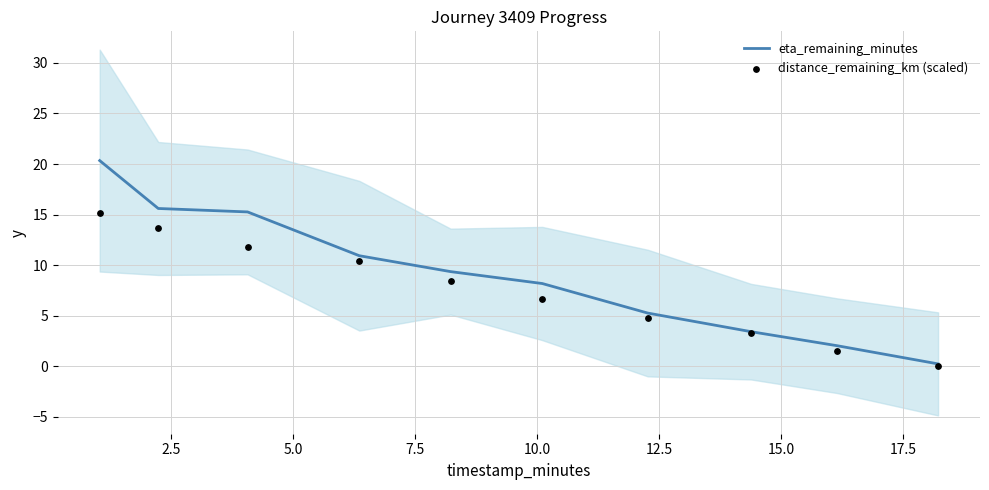

Which series has the largest Y range (max minus min)?

eta_remaining_minutes